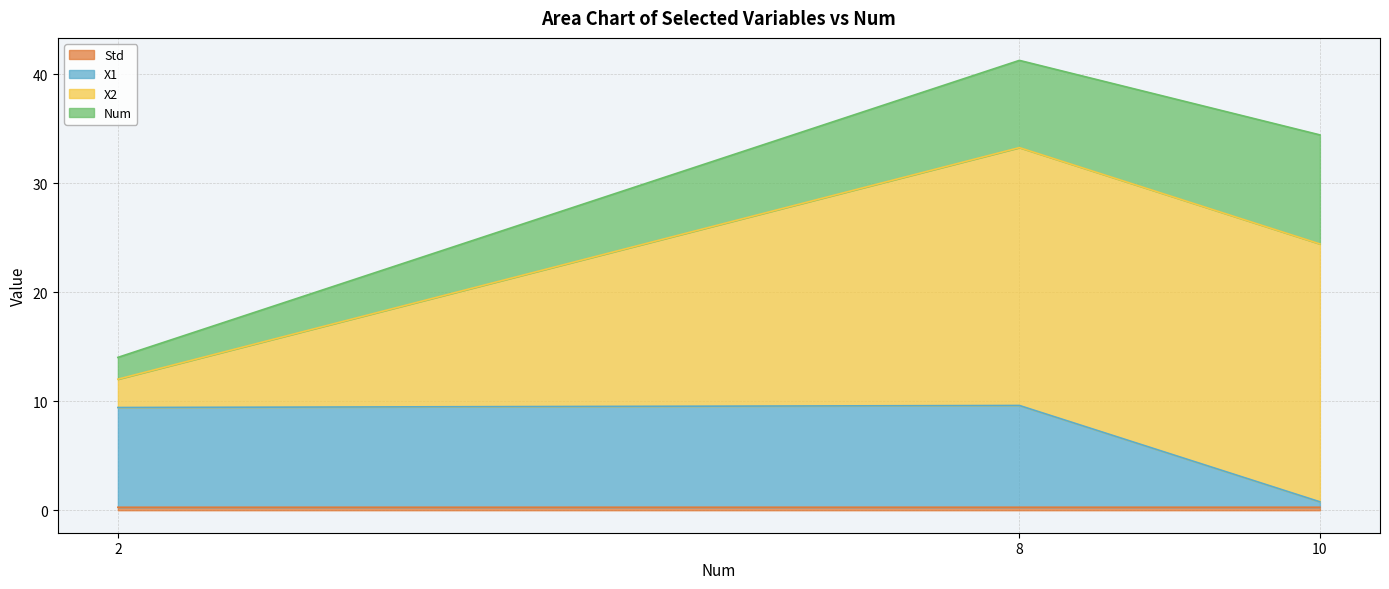

Count the number of categories in the chart.

3